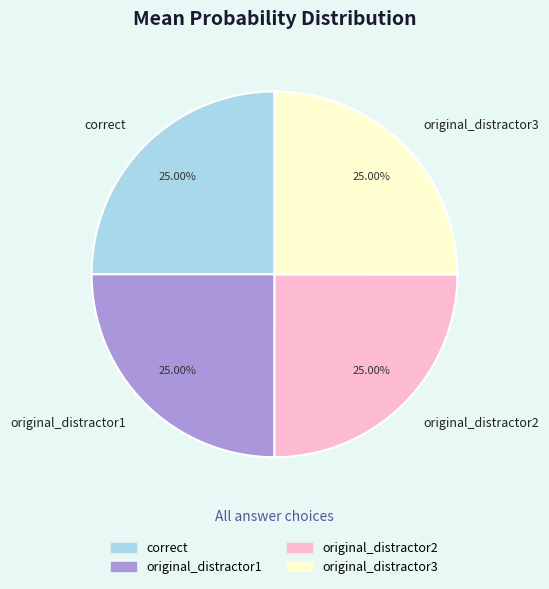

The correct slice represents 30% of the pie. True or false?

False